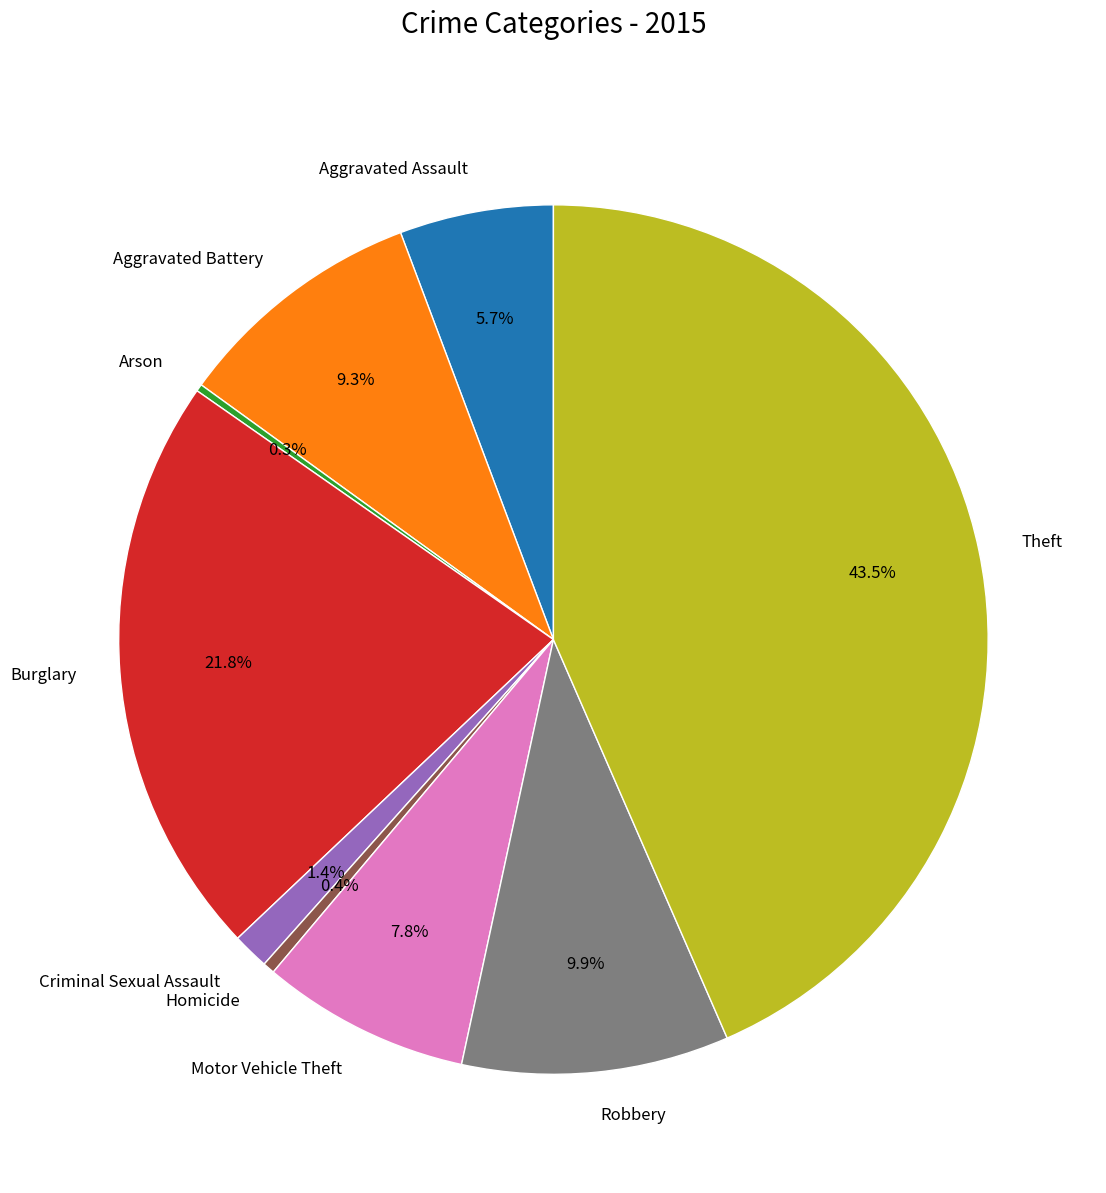

Is there a majority slice in this chart?

No